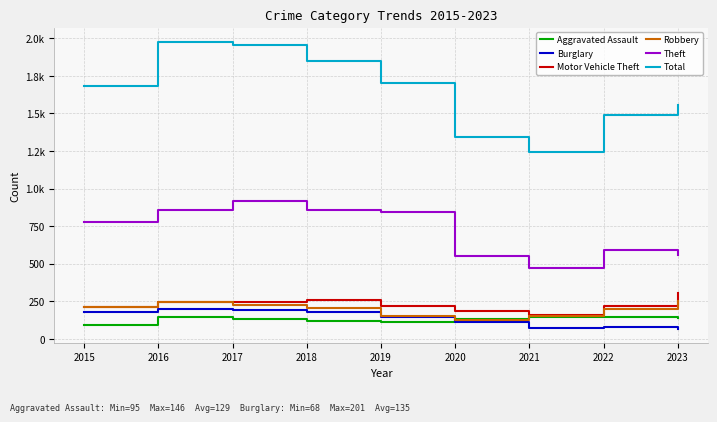

Is this an area chart (filled region under the line)?

No